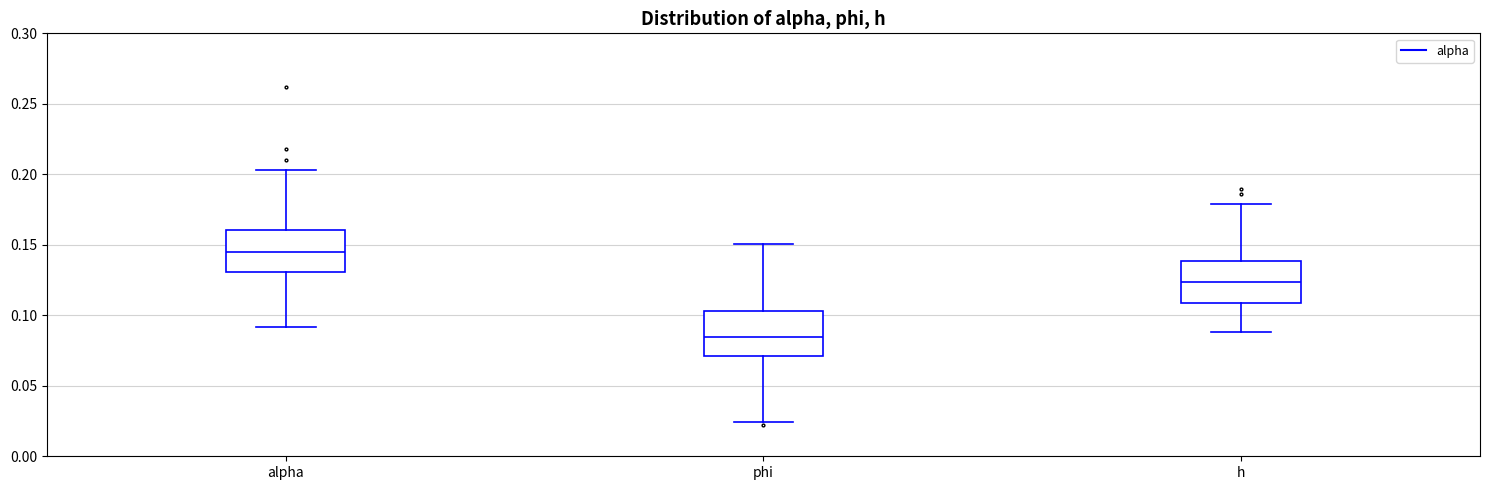

Where does the median line of the box for h sit on the y-axis? The values are not printed on the chart, so give them approximately, as read against the axis.

0.125